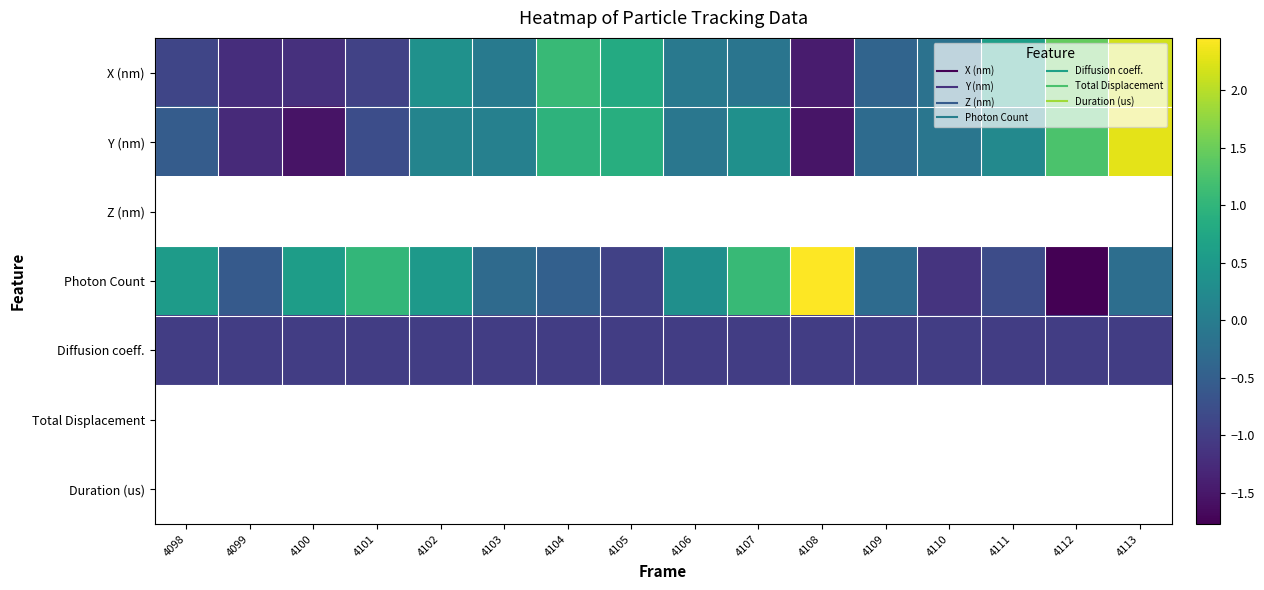

What is the sum of all Diffusion coeff. values?

-16.0